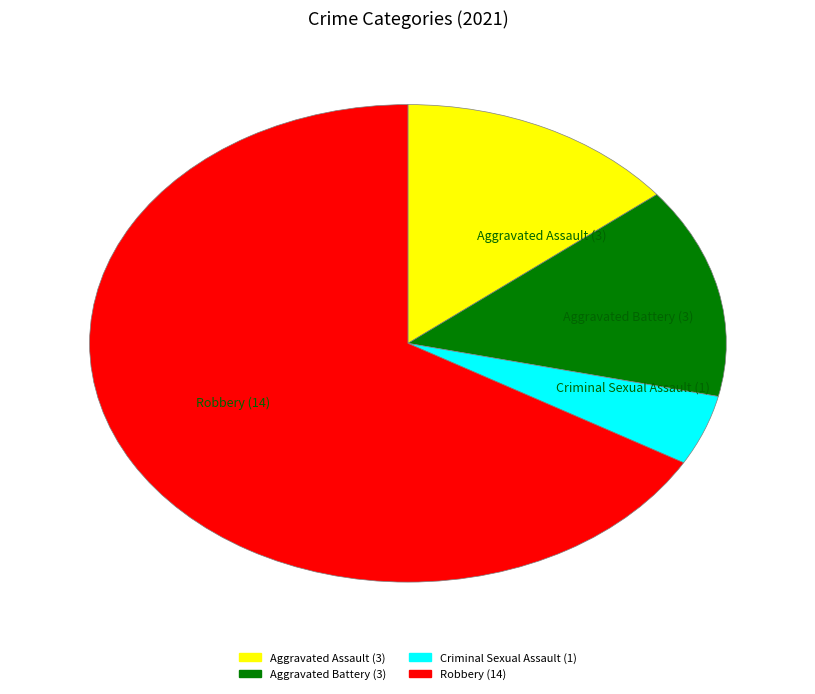

What is the ratio of the value at Robbery to the value at Aggravated Assault?

4.7